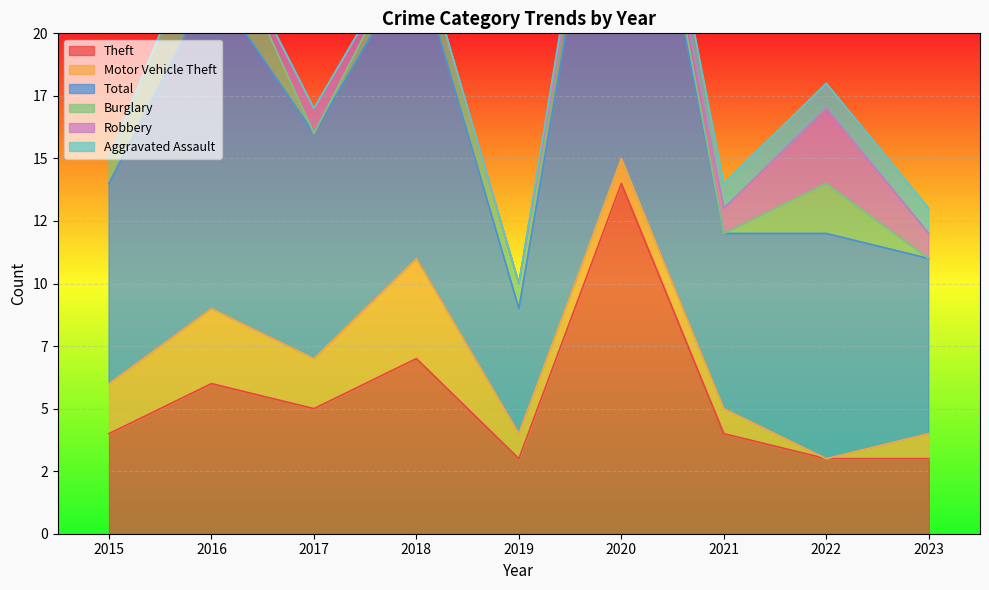

Reading left to right, extract all data points from this chart.

Theft: 4	6	5	7	3	14	4	3	3
Motor Vehicle Theft: 2	3	2	4	1	1	1	0	1
Total: 8	13	9	12	5	18	7	9	7
Burglary: 1	3	0	1	1	1	0	2	0
Robbery: 0	0	1	0	0	0	1	3	1
Aggravated Assault: 0	0	0	0	0	1	1	1	1